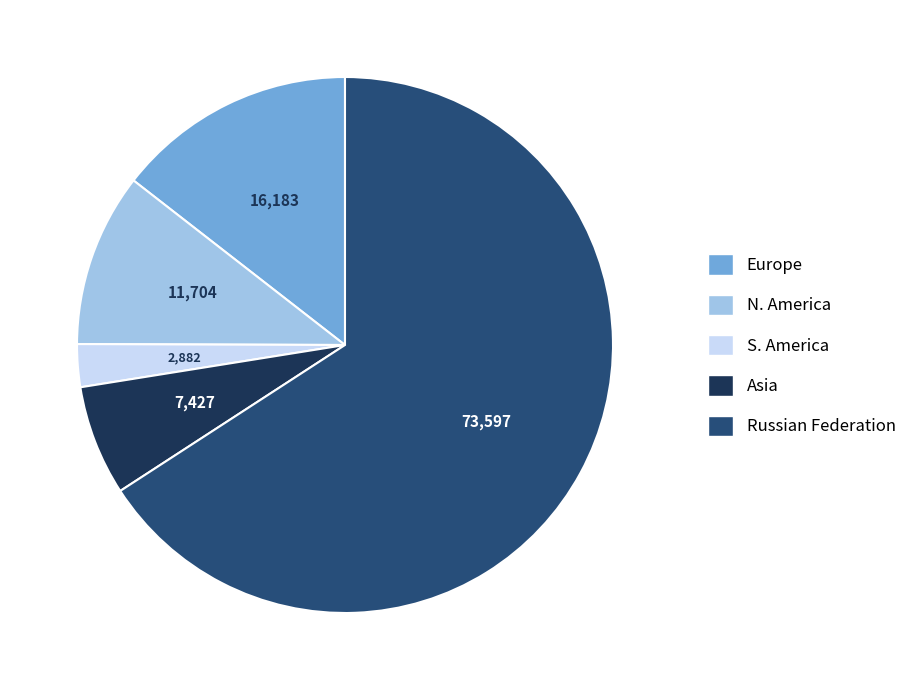

Which category has the biggest portion of the pie?

Russian Federation